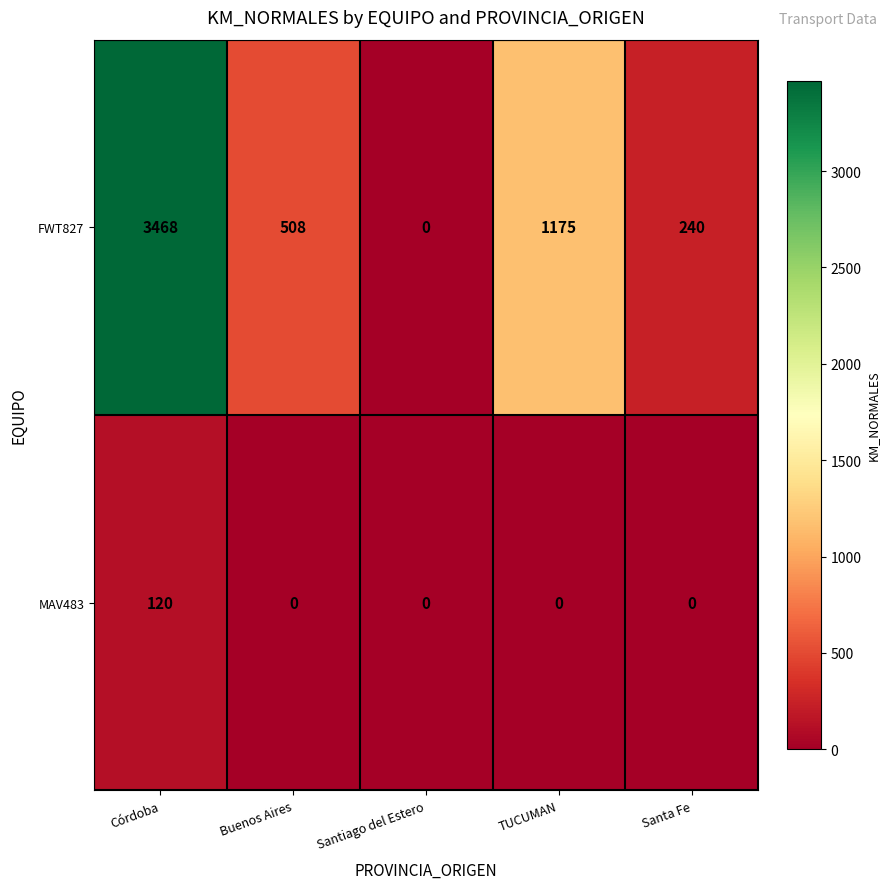

What is the greatest value displayed?

3468